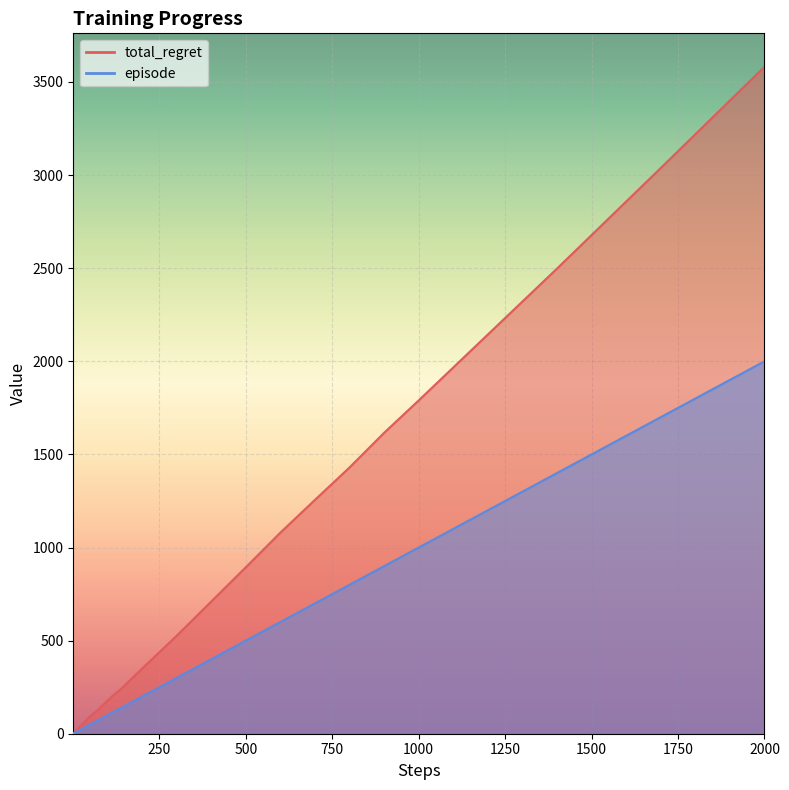

Rank the series by their maximum value, from lowest to highest.

episode, total_regret